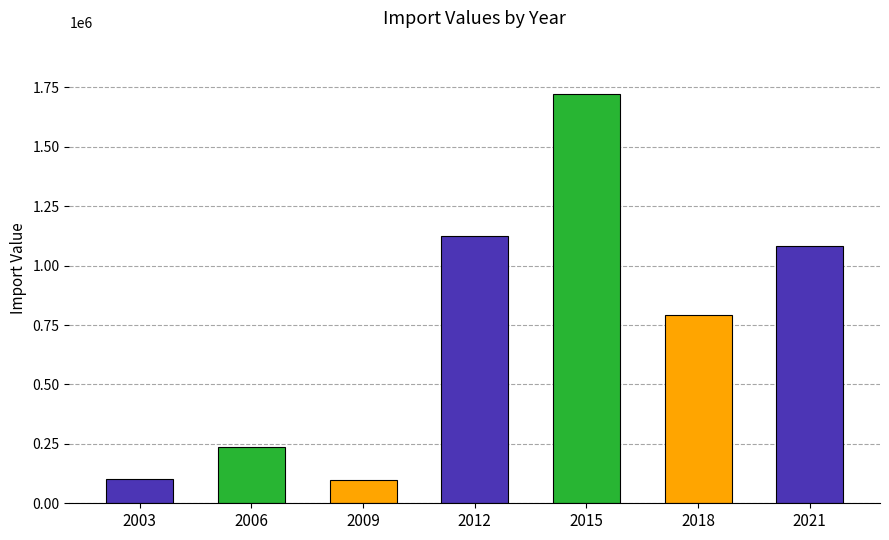

What is the value of the 7th bar from the left?

1080898